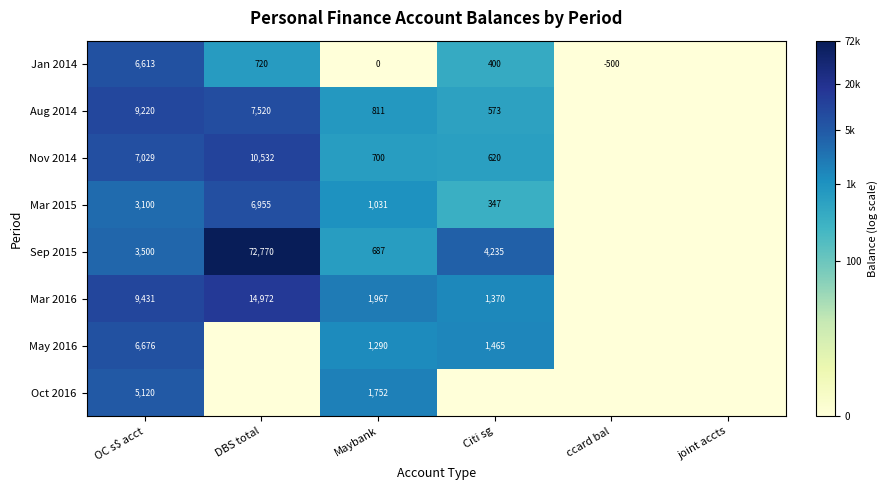

True or false: Mar 2015 has a value of 6955 at DBS total.

True